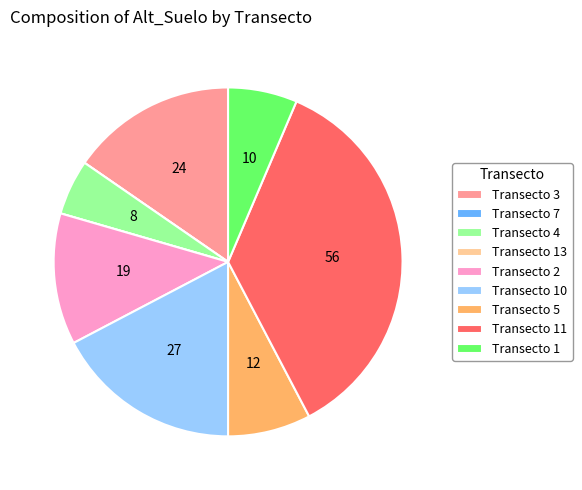

The Transecto 2 slice represents 12% of the pie. True or false?

True